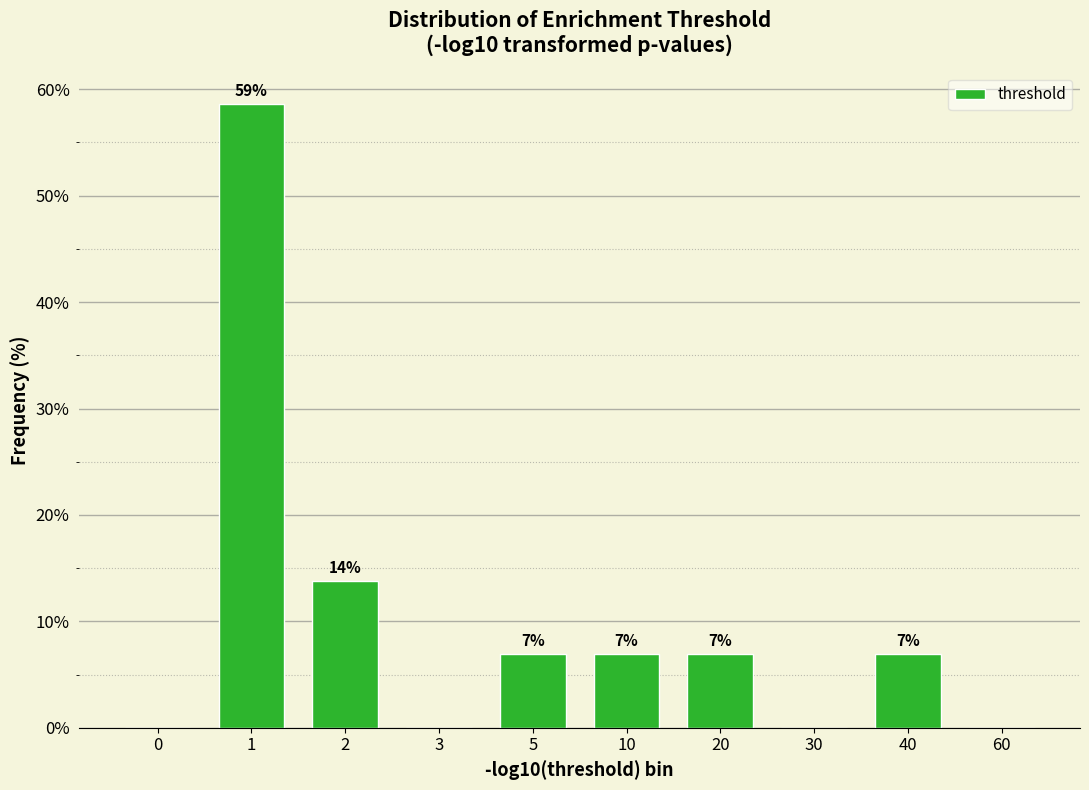

Are the bars horizontal?

No